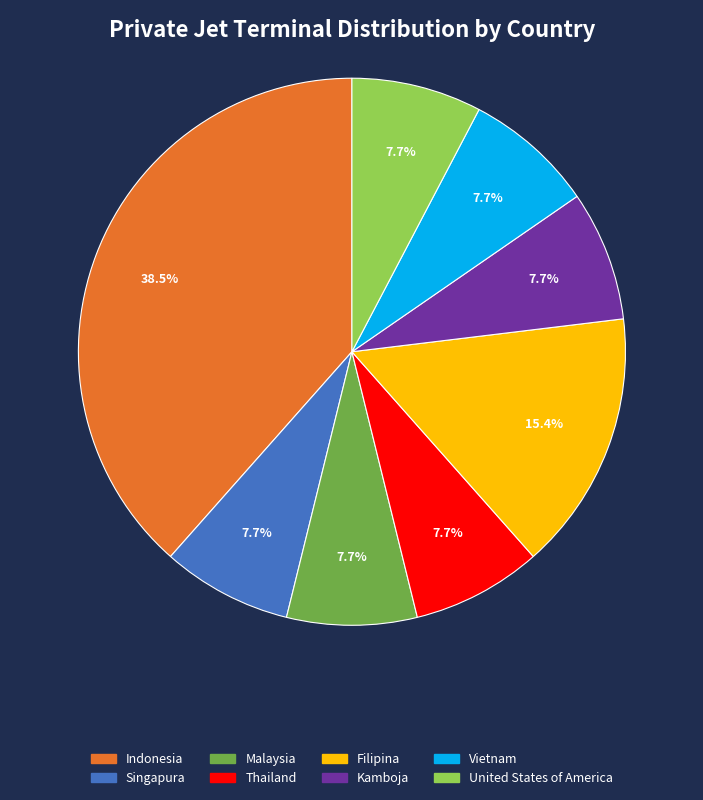

What percentage do Thailand and United States of America together represent?

15.4%